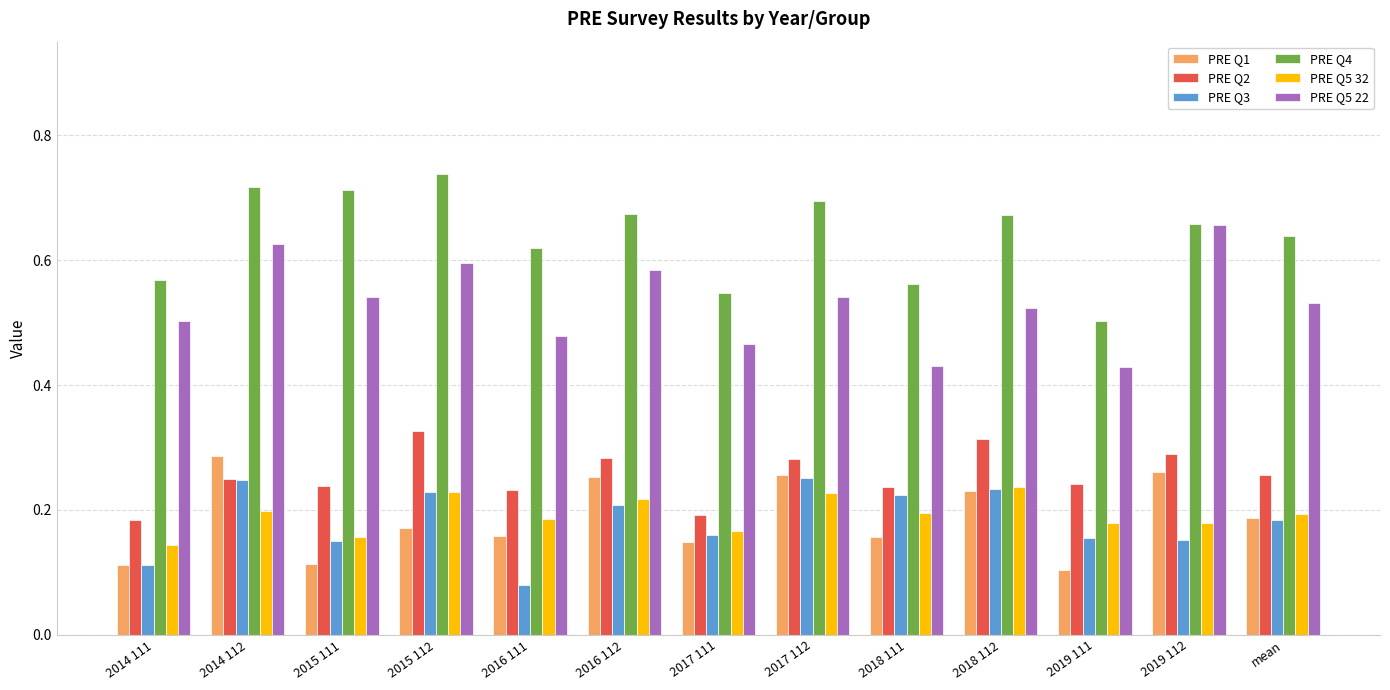

Is it true that PRE Q2 equals 0.4 at mean?

False